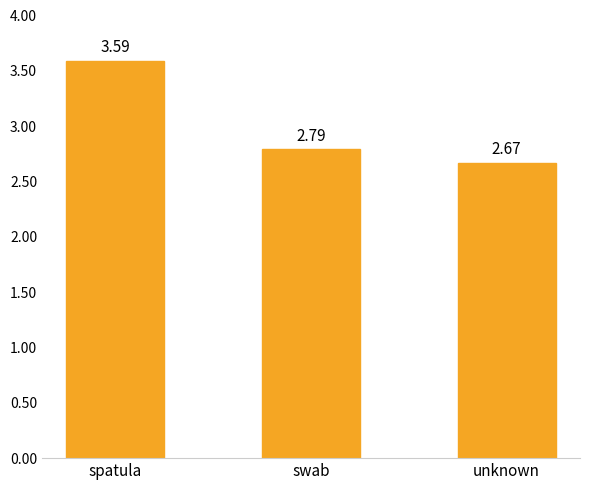

What is the ratio of the value at swab to the value at spatula?

0.8